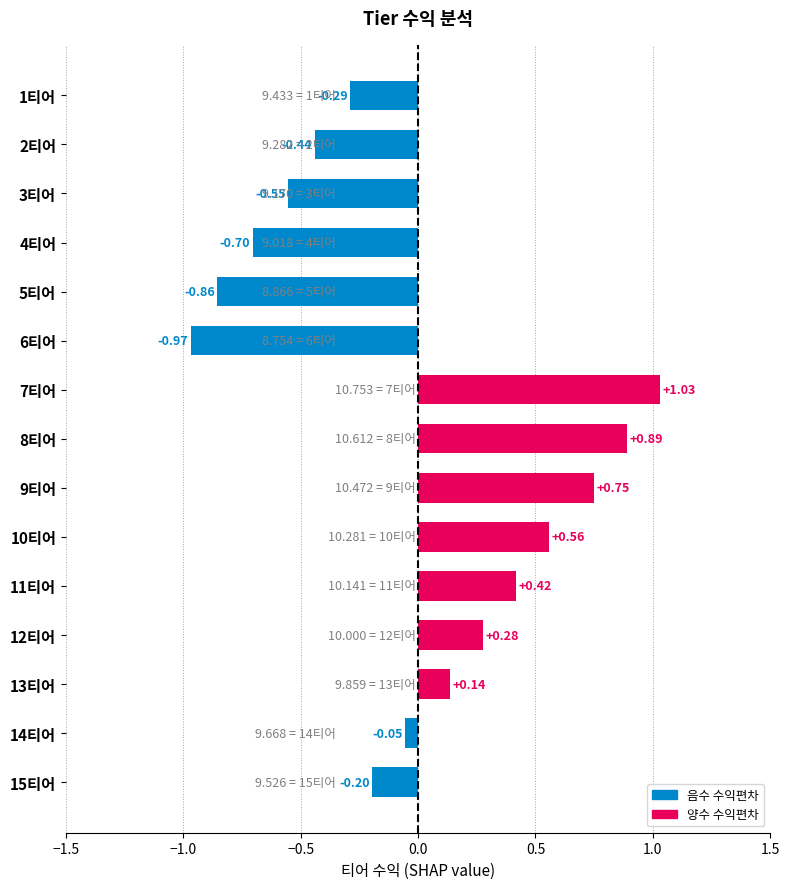

Does the chart contain stacked bars?

No